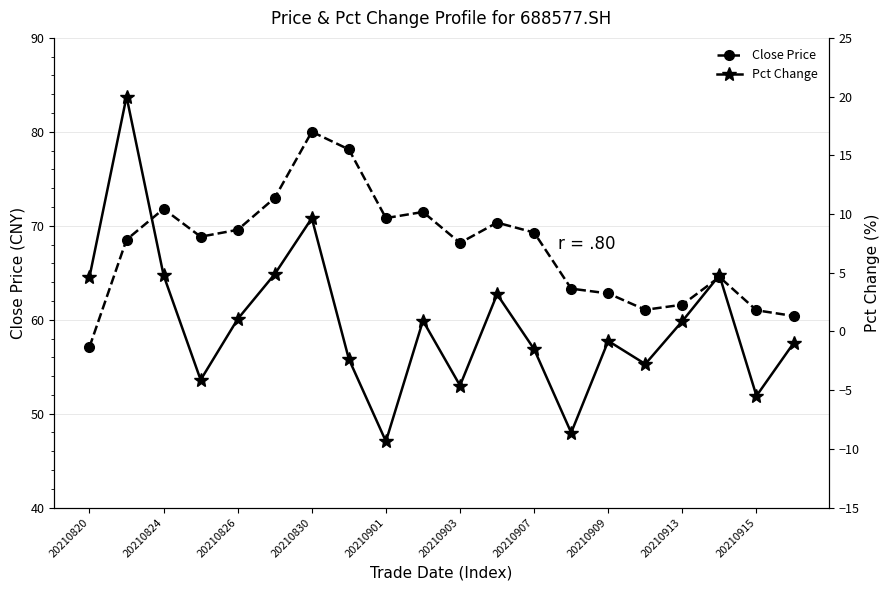

The Close Price series shows 105.5 at 20210903. True or false?

False